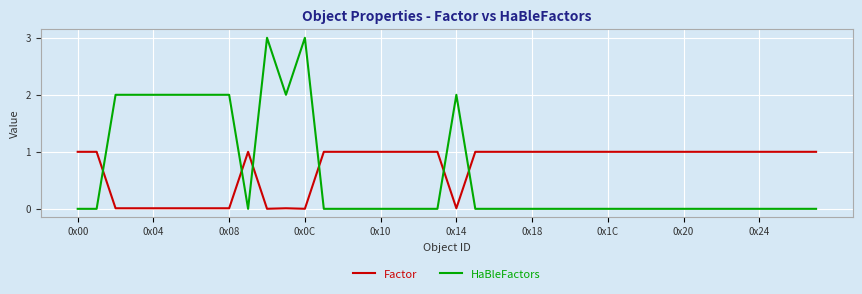

Which series has the largest range (max minus min)?

HaBleFactors